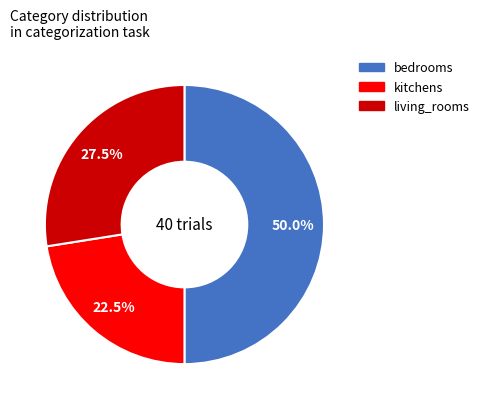

Is kitchens the majority of the pie?

No